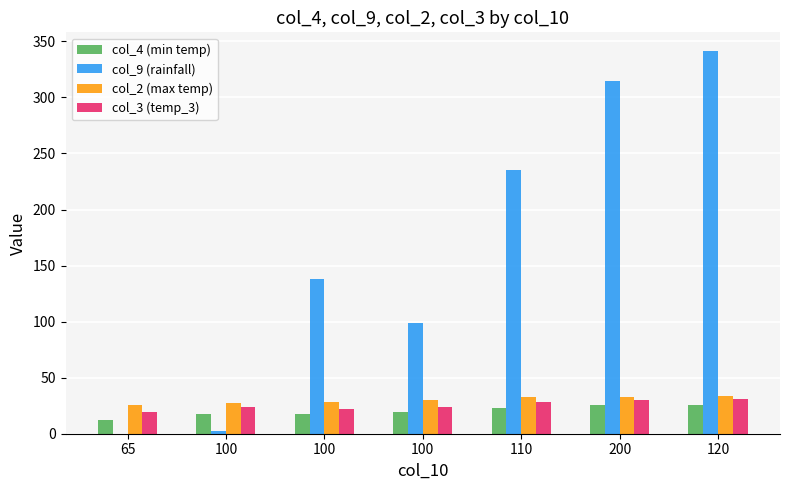

Between 100 and 110, which is larger?

110